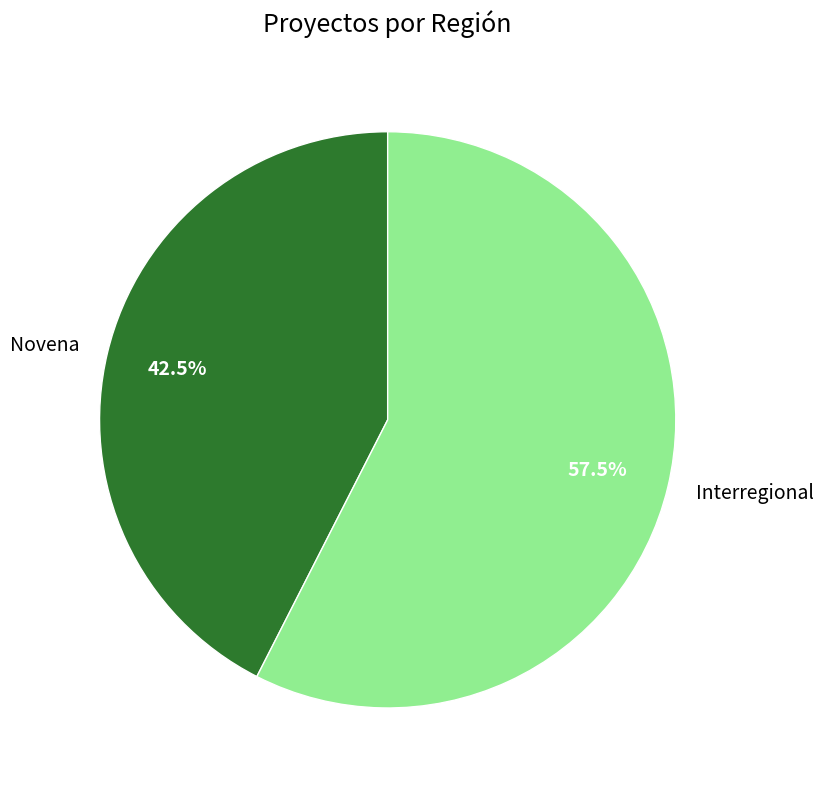

Which slice represents more than half of the pie?

Interregional